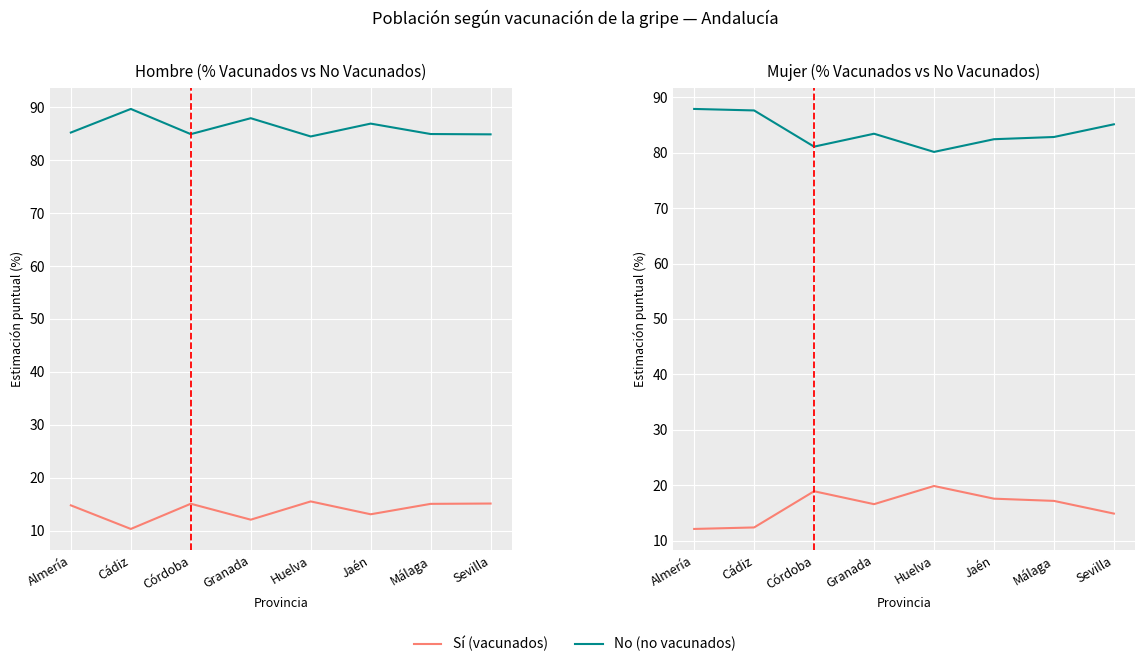

True or false: Sí (vacunados) and No (no vacunados) intersect in this chart.

False